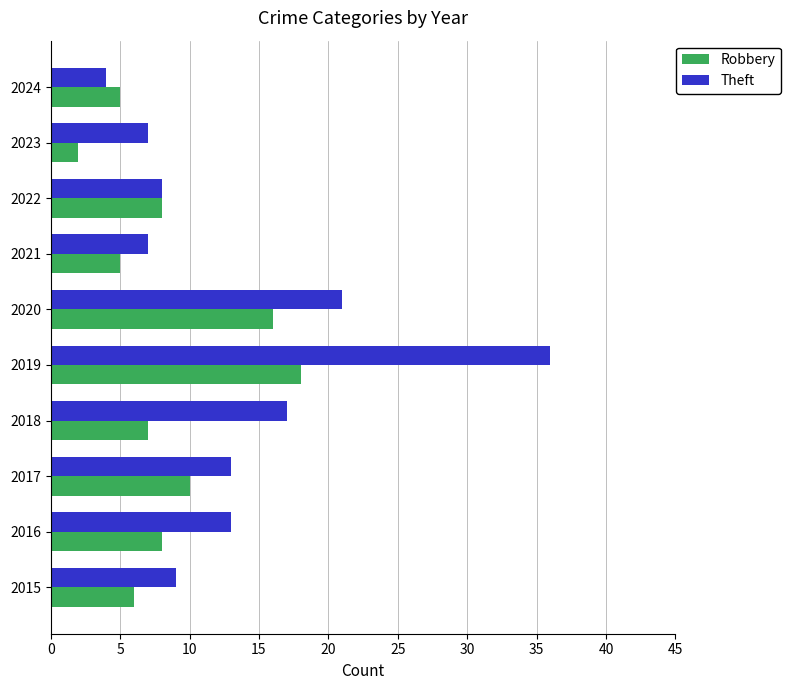

What is the average value of the Theft series?

14